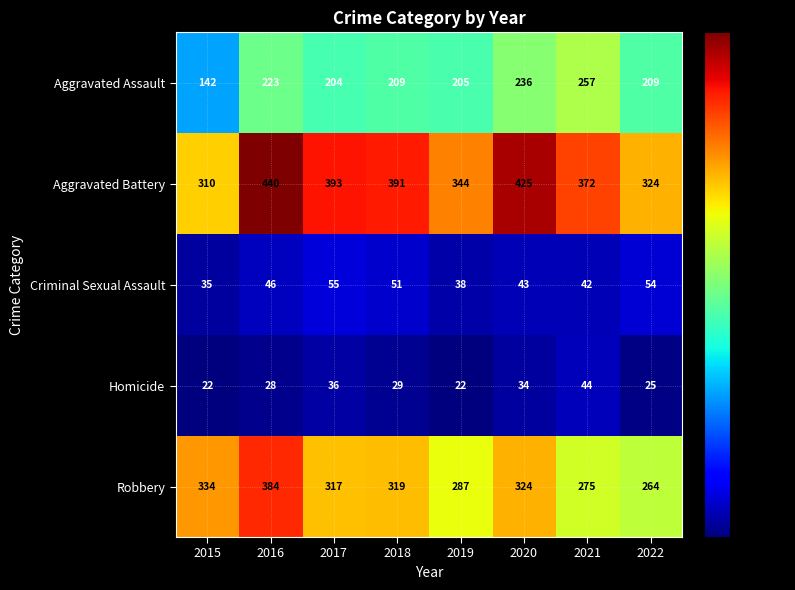

What is the highest value of the Aggravated Assault series?

257